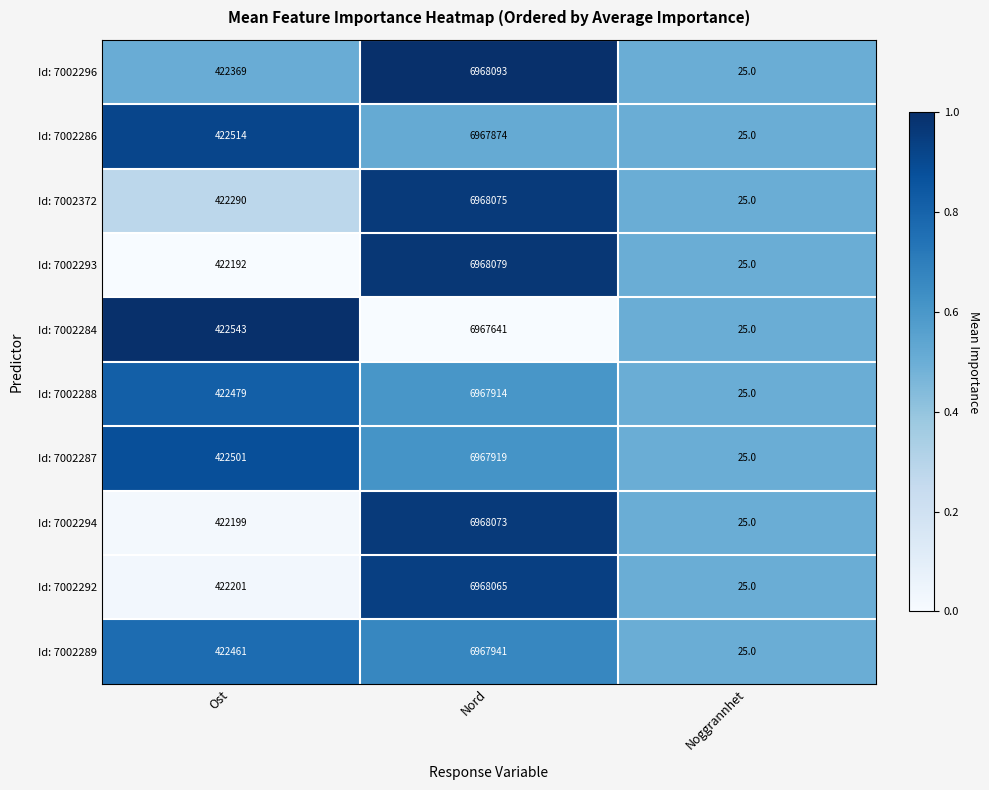

Where is Id: 7002284 nearest to the value 3483833?

Ost